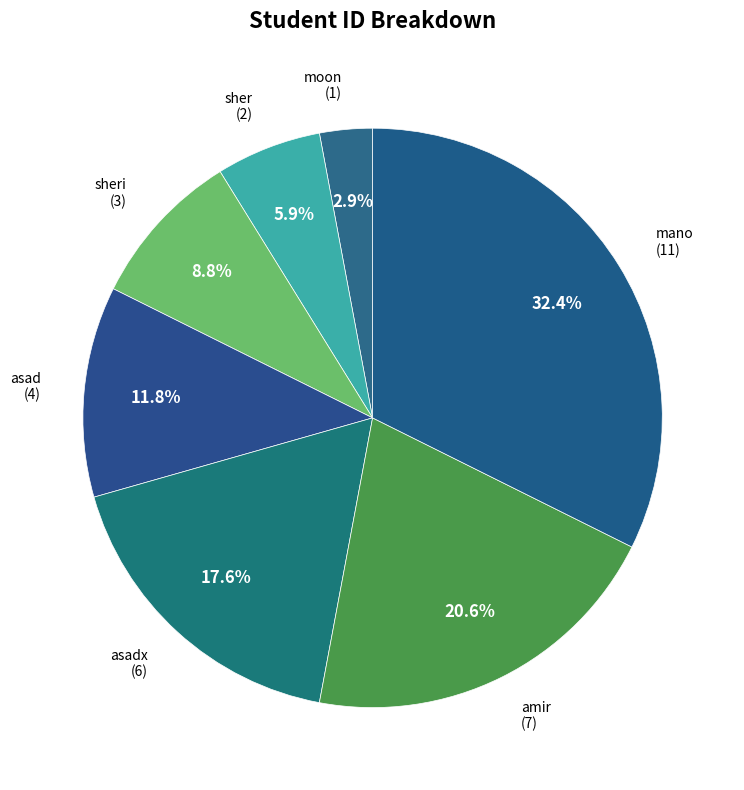

What is the total percentage of asad and moon?

14.7%